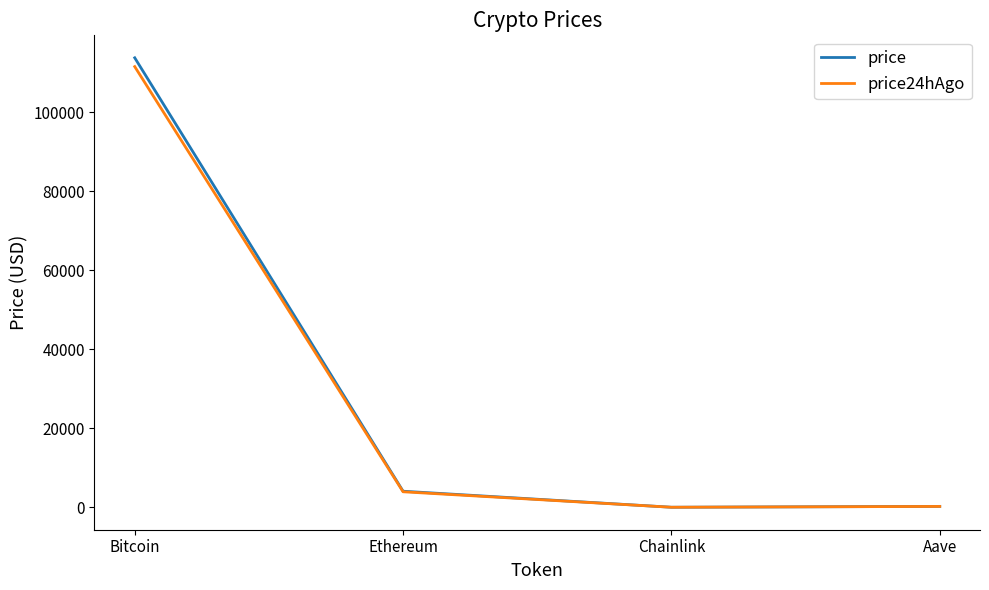

Which series has the widest spread of values?

price